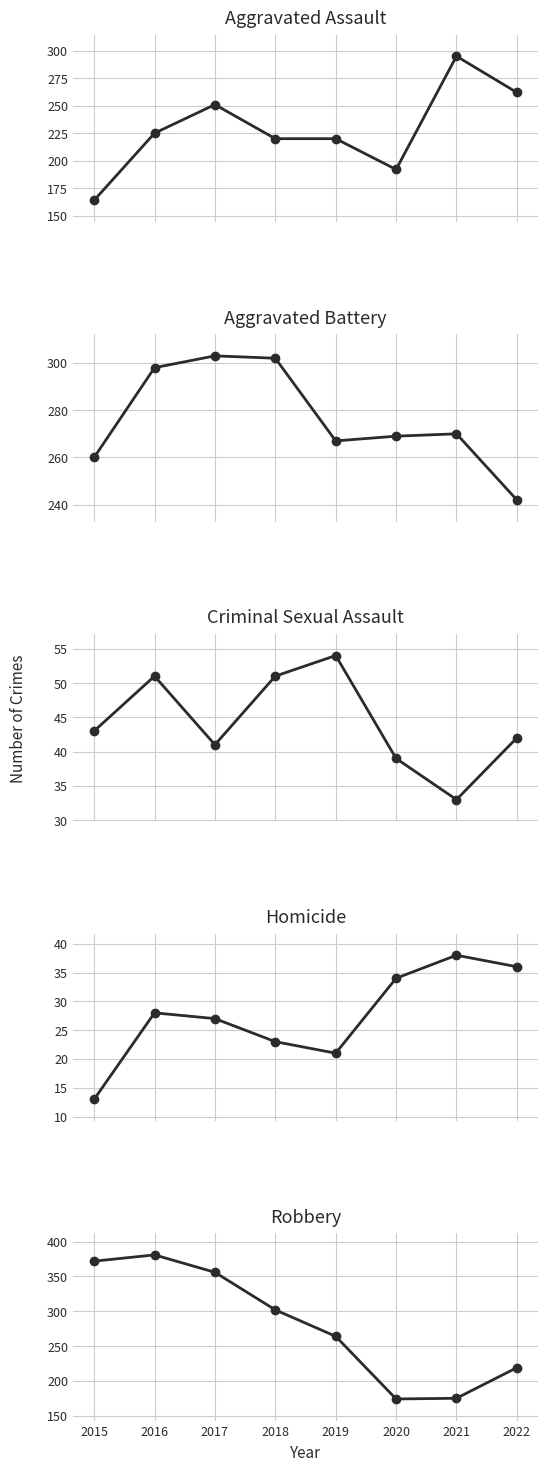

What is the difference between the second highest and second lowest values in the Aggravated Battery series?

42